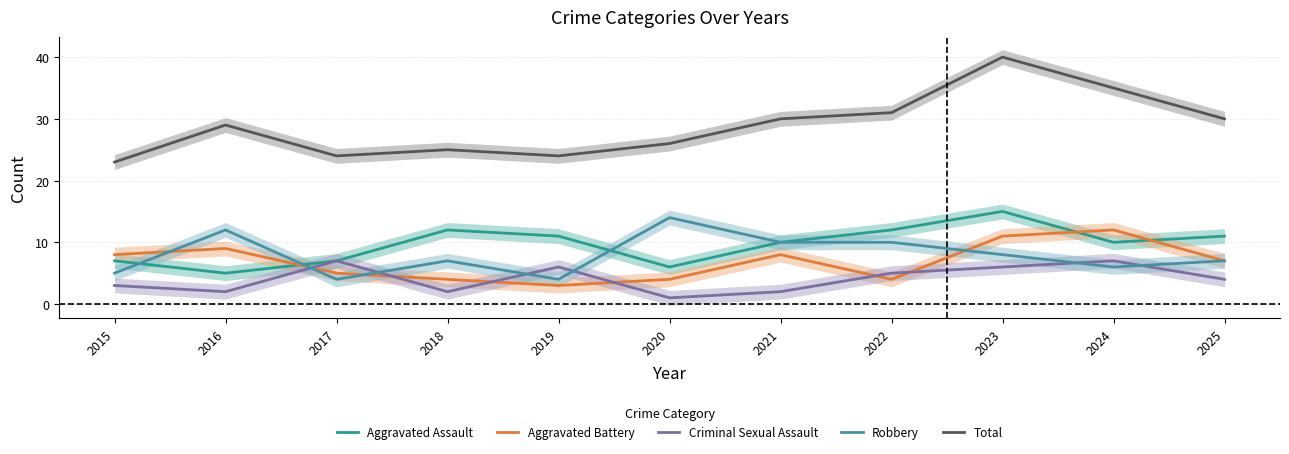

What is the lowest value of the Robbery series?

4